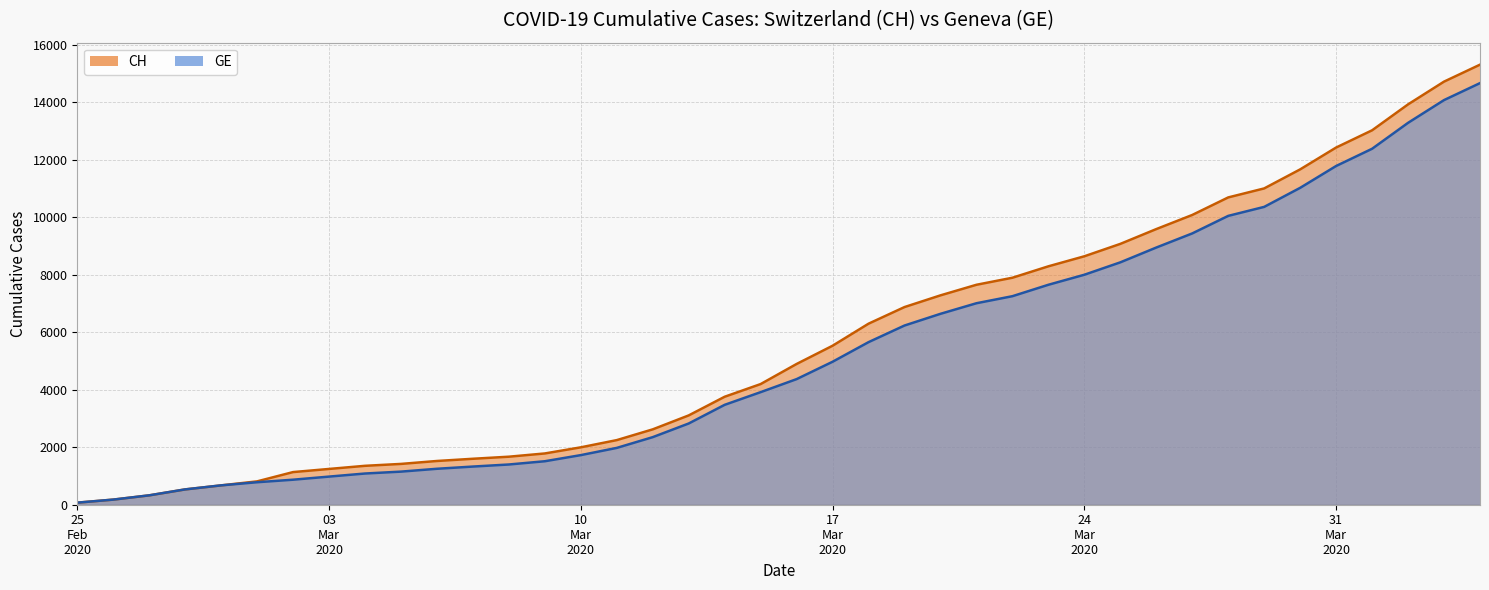

What is the maximum value for GE?

14662